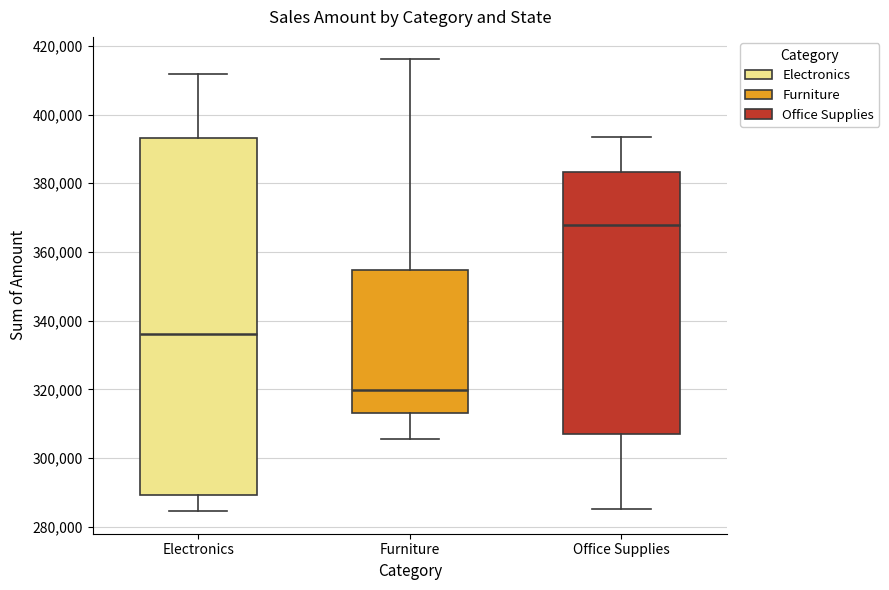

Reading left to right, read every box against the y-axis: the position of its median line, the range the box covers, and the ends of its whiskers. The values are not printed on the chart, so give them approximately, as read against the axis.

Electronics: median 336000, box 290000 to 394000, whiskers 284000 to 412000
Furniture: median 320000, box 314000 to 354000, whiskers 306000 to 416000
Office Supplies: median 368000, box 306000 to 384000, whiskers 286000 to 394000